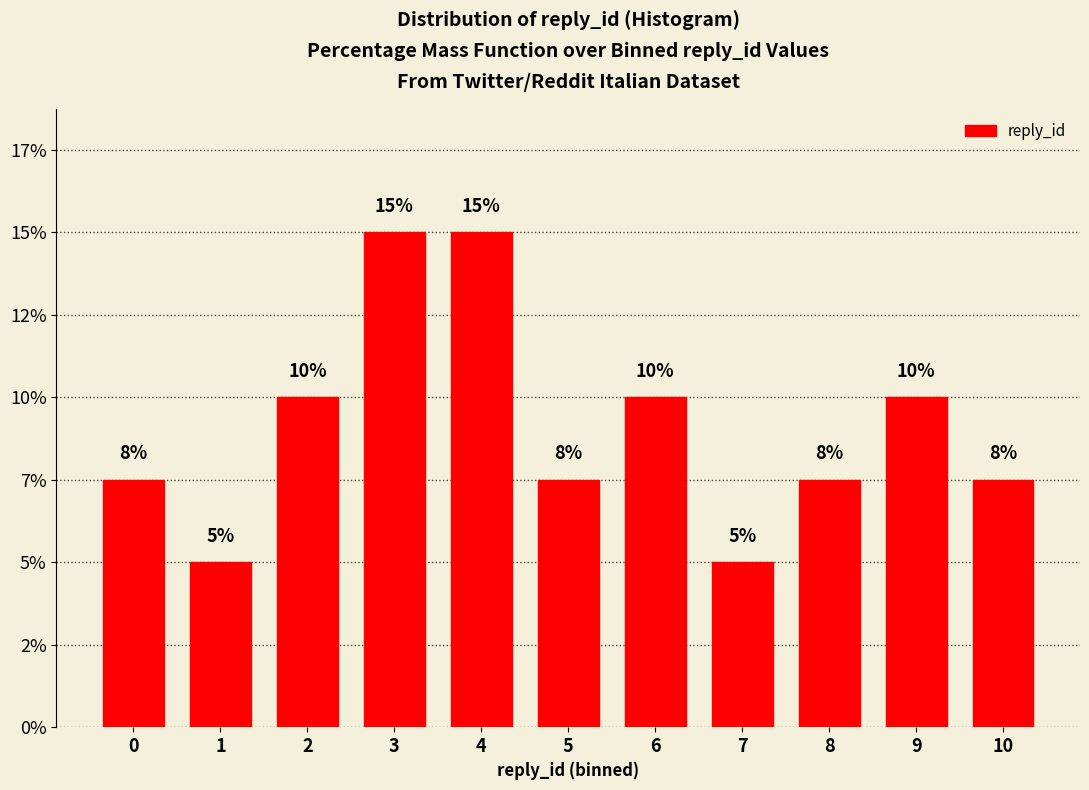

Are the bars horizontal?

No